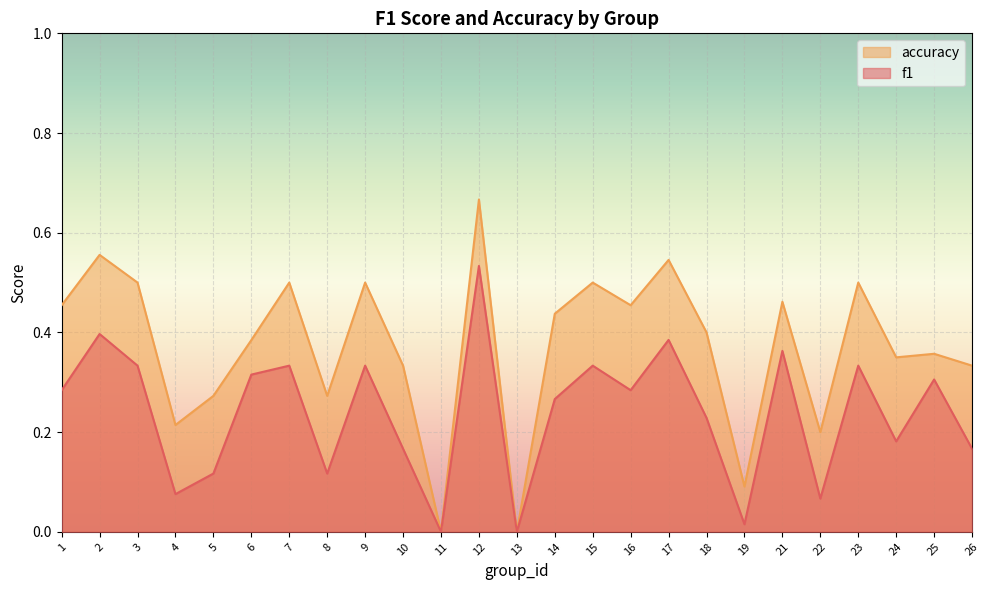

What is the difference between the highest and lowest values at 12?

0.1